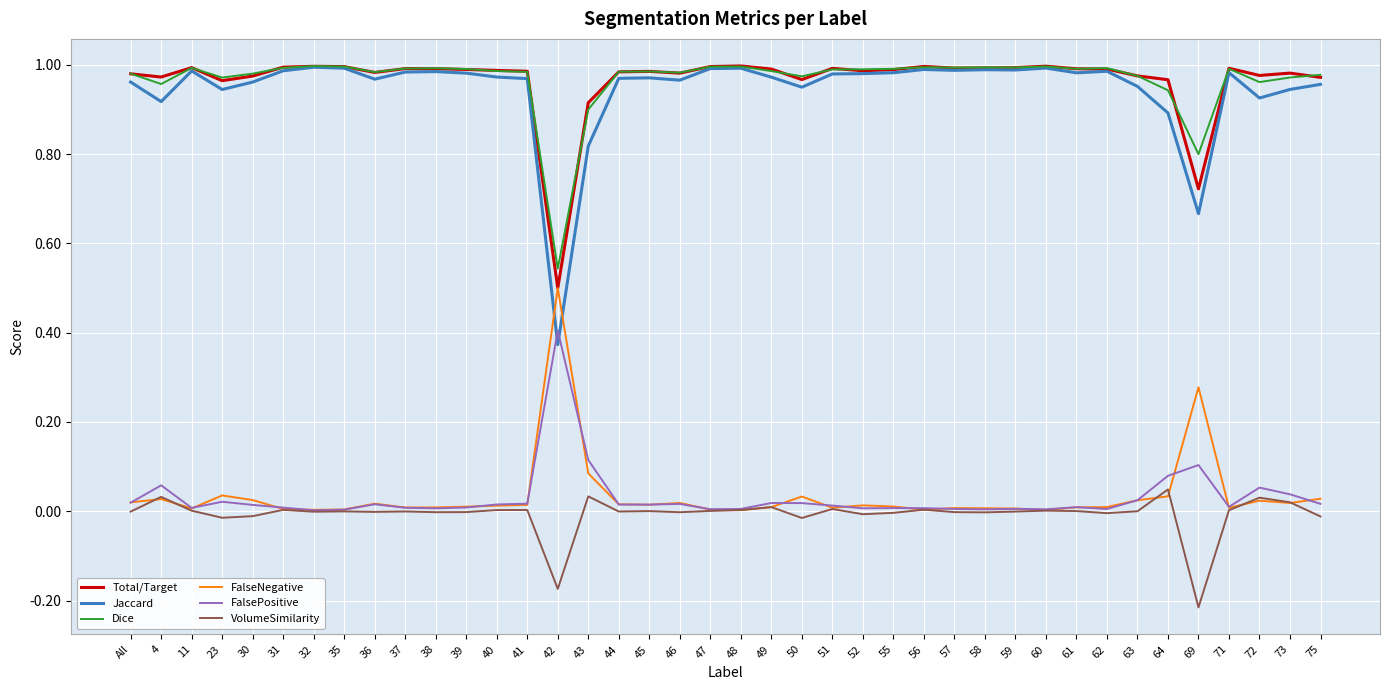

Is the value of Dice at 59 greater than the value of FalseNegative at 41?

Yes